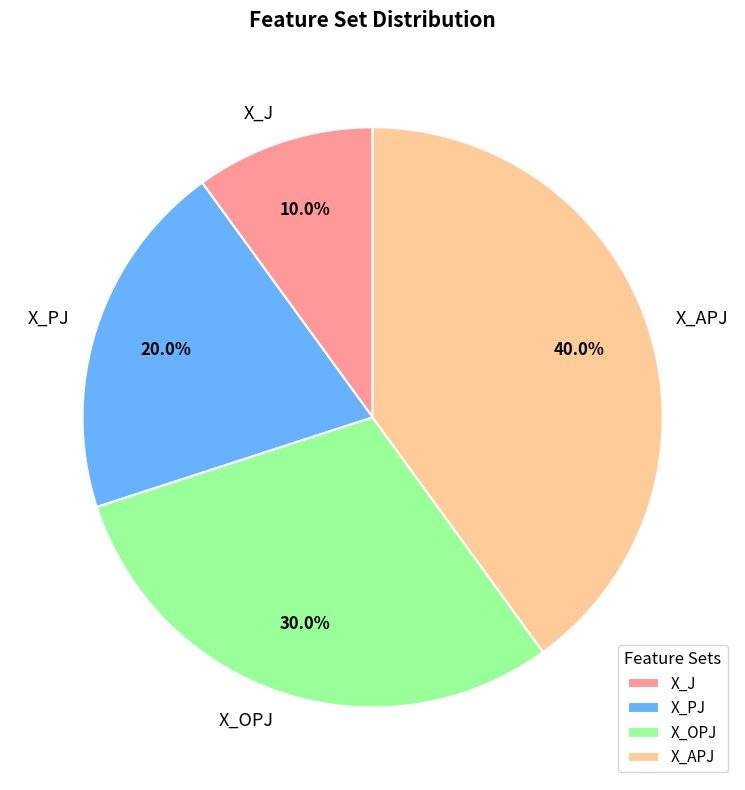

Does X_PJ account for over 50% of the chart?

No